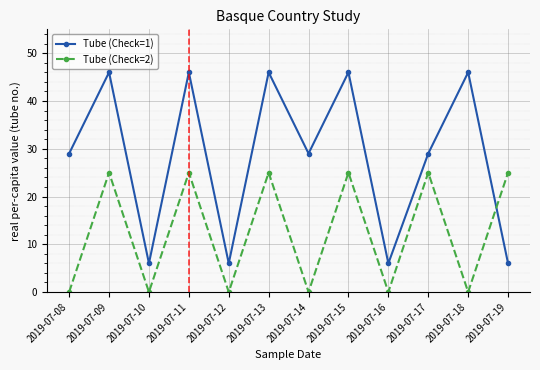

True or false: Tube (Check=1) has a value of 46 at 2019-07-15.

True